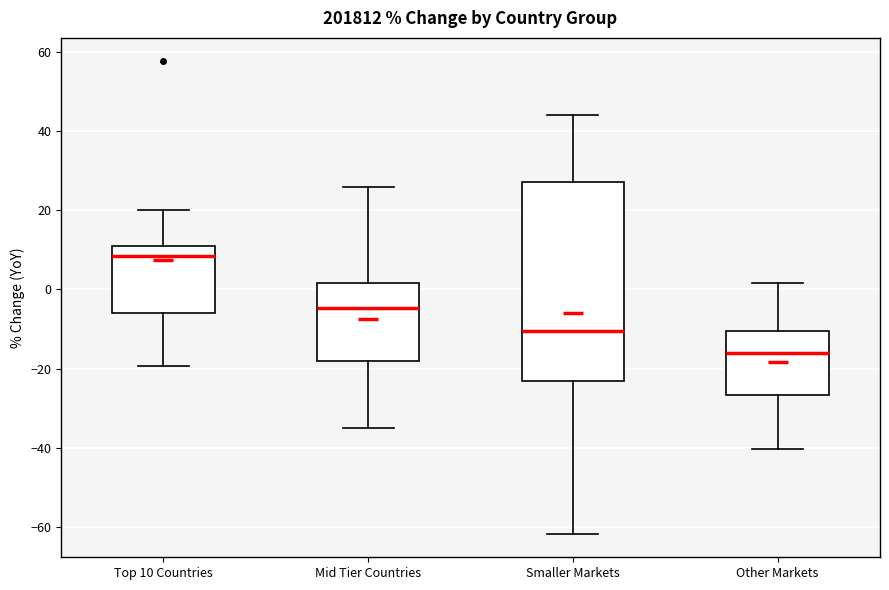

Reading left to right, transcribe this box plot: for each box, give where its median line is, the range the box spans, and where its two whiskers end, as read against the y-axis. The values are not printed on the chart, so give them approximately, as read against the axis.

Top 10 Countries: median 8, box -6 to 12, whiskers -20 to 20
Mid Tier Countries: median -4, box -18 to 2, whiskers -36 to 26
Smaller Markets: median -10, box -24 to 28, whiskers -62 to 44
Other Markets: median -16, box -26 to -10, whiskers -40 to 2